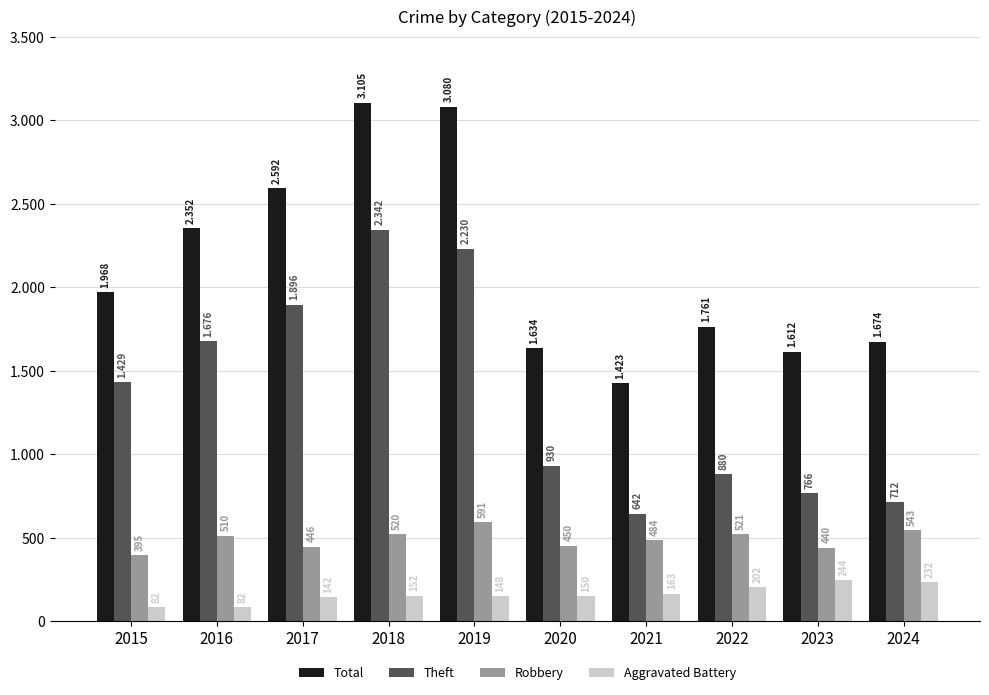

Reading right to left, transcribe all the data shown in this chart.

Total: 1674	1612	1761	1423	1634	3080	3105	2592	2352	1968
Theft: 712	766	880	642	930	2230	2342	1896	1676	1429
Robbery: 543	440	521	484	450	591	520	446	510	395
Aggravated Battery: 232	244	202	163	150	148	152	142	82	82